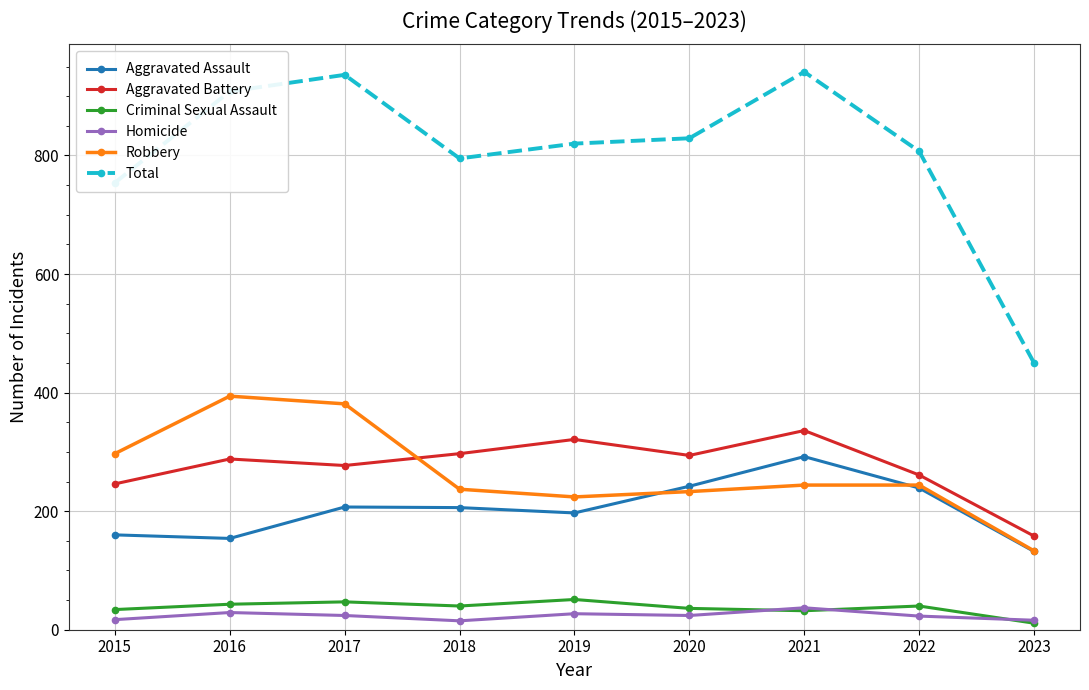

Is it true that Aggravated Battery equals 336 at 2021?

True